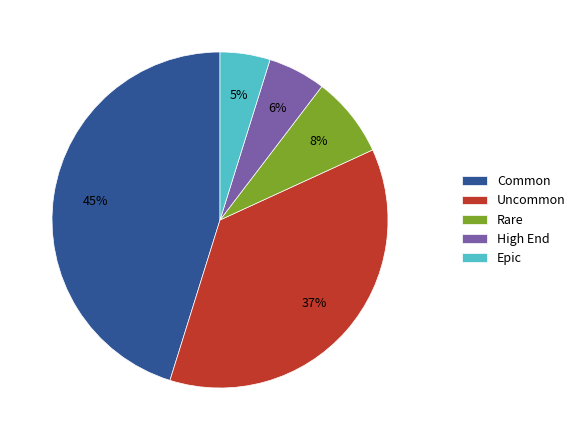

Do High End and Epic together represent more than half of the pie?

No